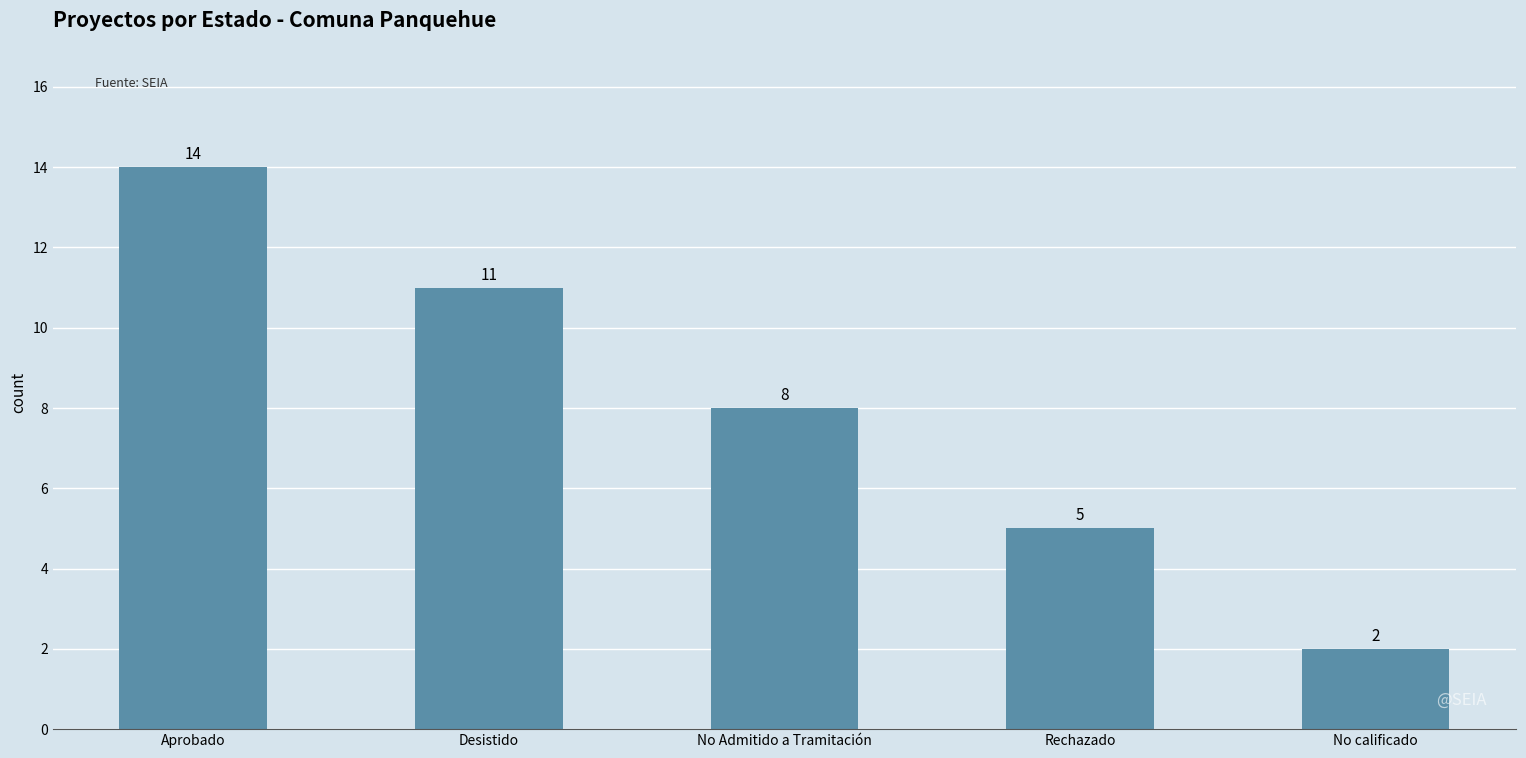

At which label is the value closest to 8?

No Admitido a Tramitación